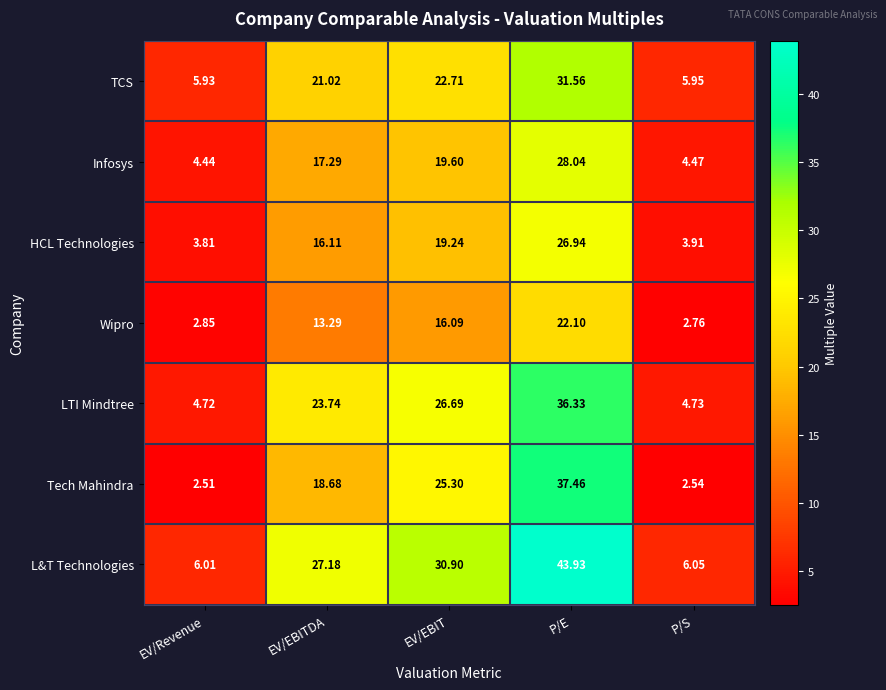

Count the number of data series in this chart.

7